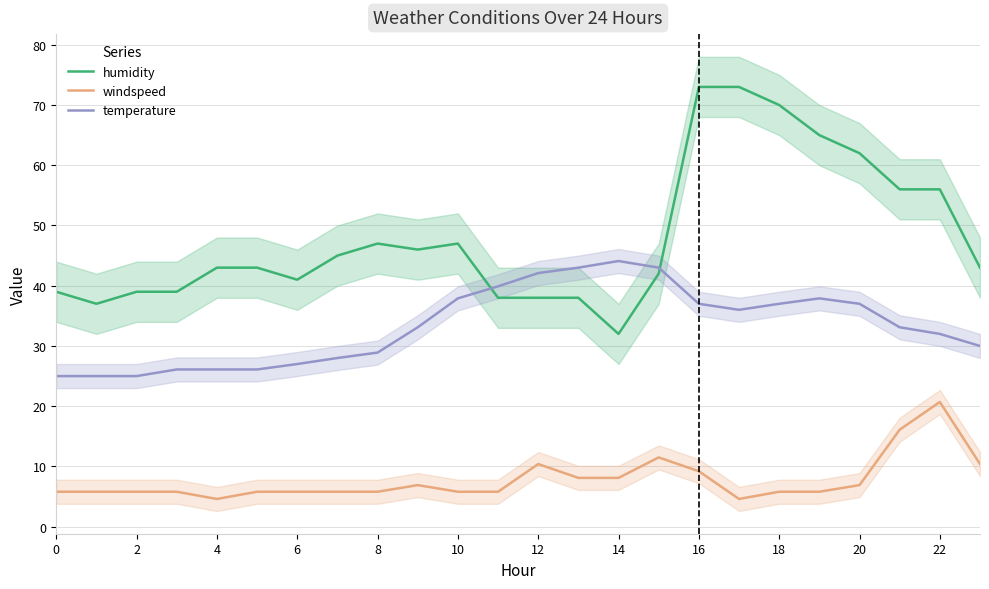

How many lines are shown in the chart?

3